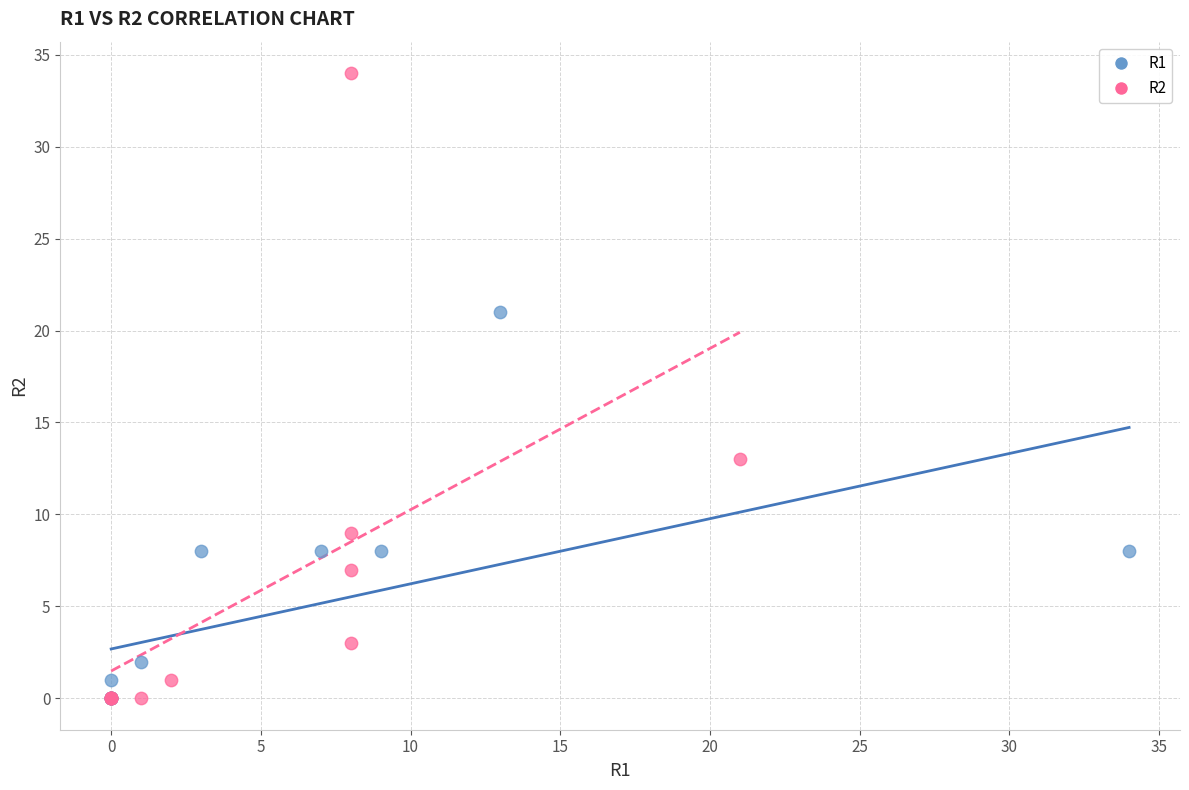

Which series contains the highest Y value?

R2